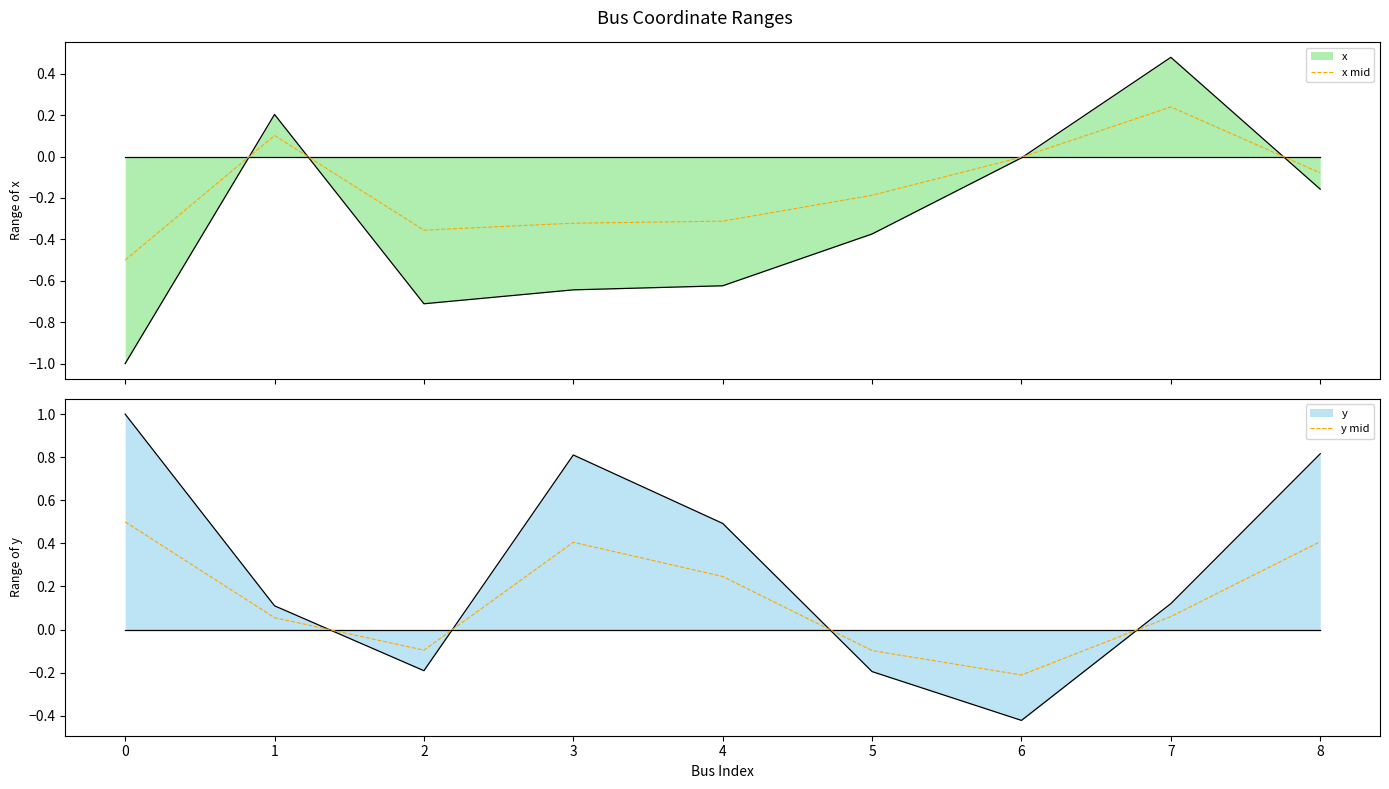

Between which two adjacent categories do x mid and y mid first intersect?

0 and 1